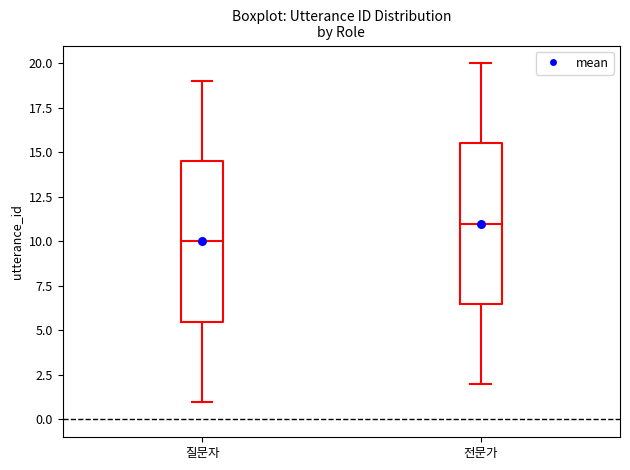

Reading left to right, read every box against the y-axis: the position of its median line, the range the box covers, and the ends of its whiskers. The values are not printed on the chart, so give them approximately, as read against the axis.

질문자: median 10.0, box 5.5 to 14.5, whiskers 1.0 to 19.0
전문가: median 11.0, box 6.5 to 15.5, whiskers 2.0 to 20.0